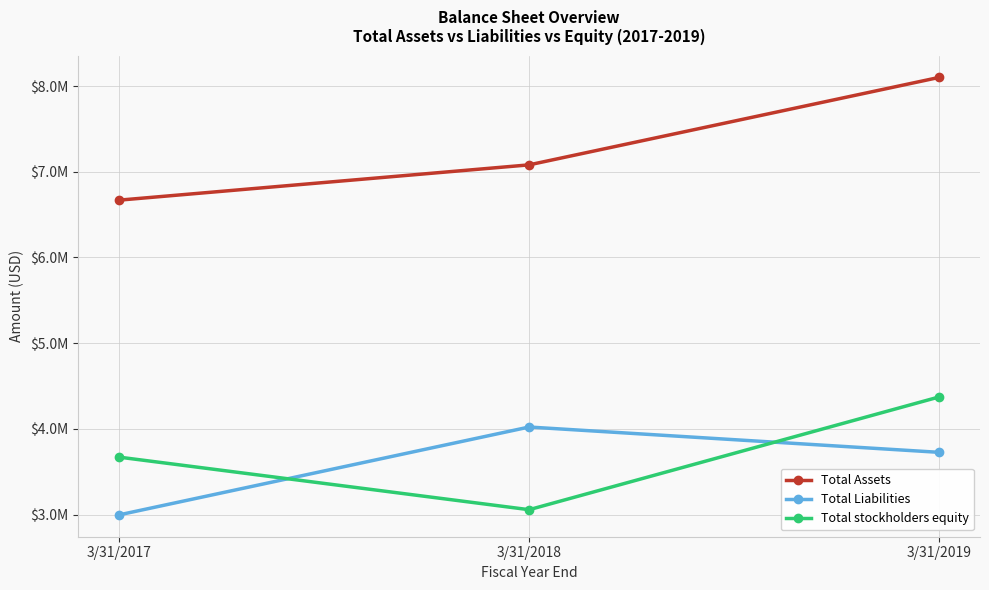

What are all the series names shown in the legend?

Total Assets, Total Liabilities, Total stockholders equity